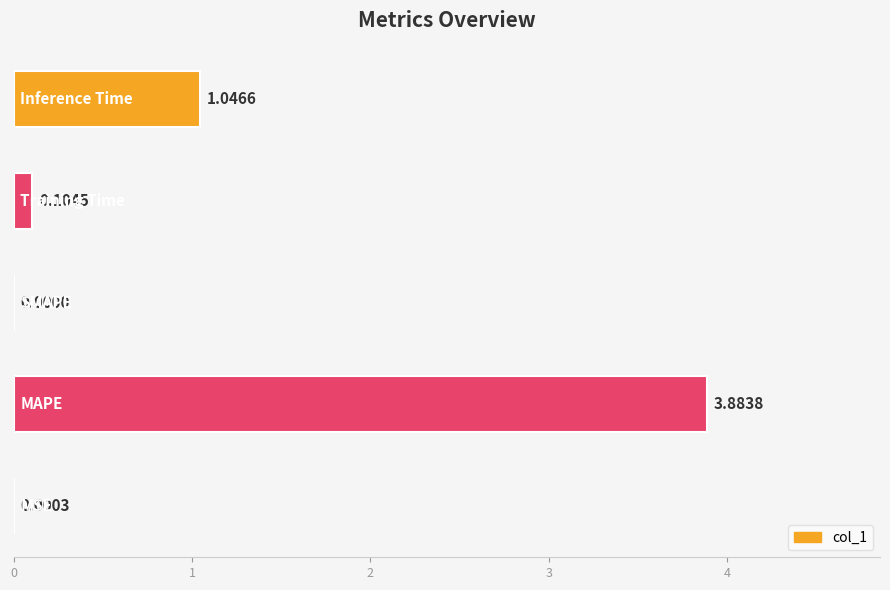

What is the sum of all values?

5.0